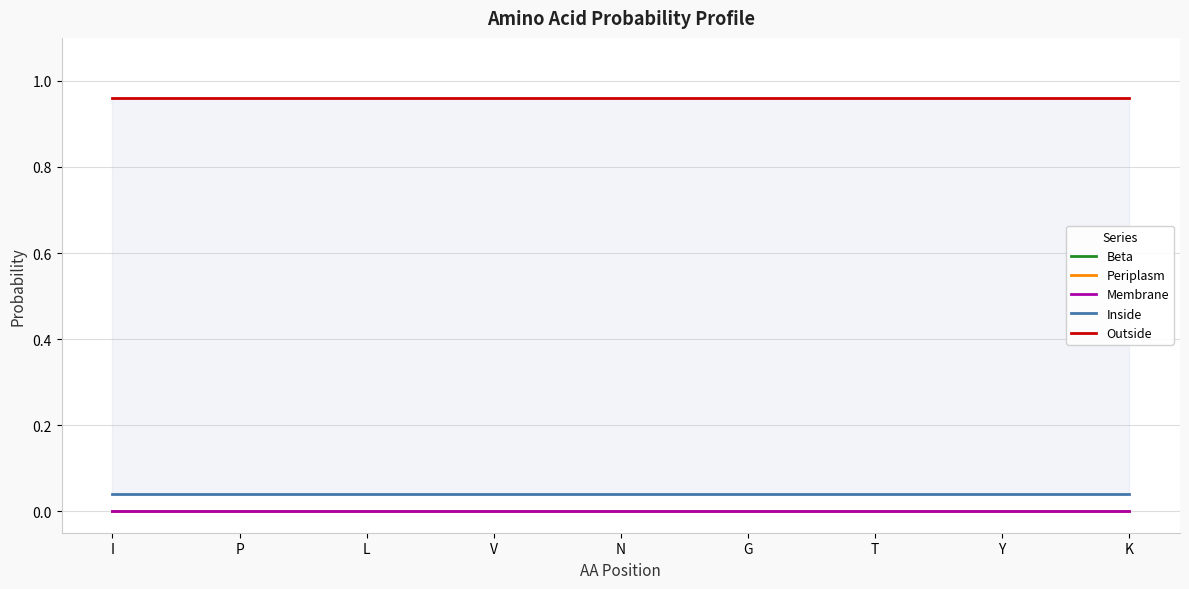

Does the chart display data point markers on the line(s)?

No